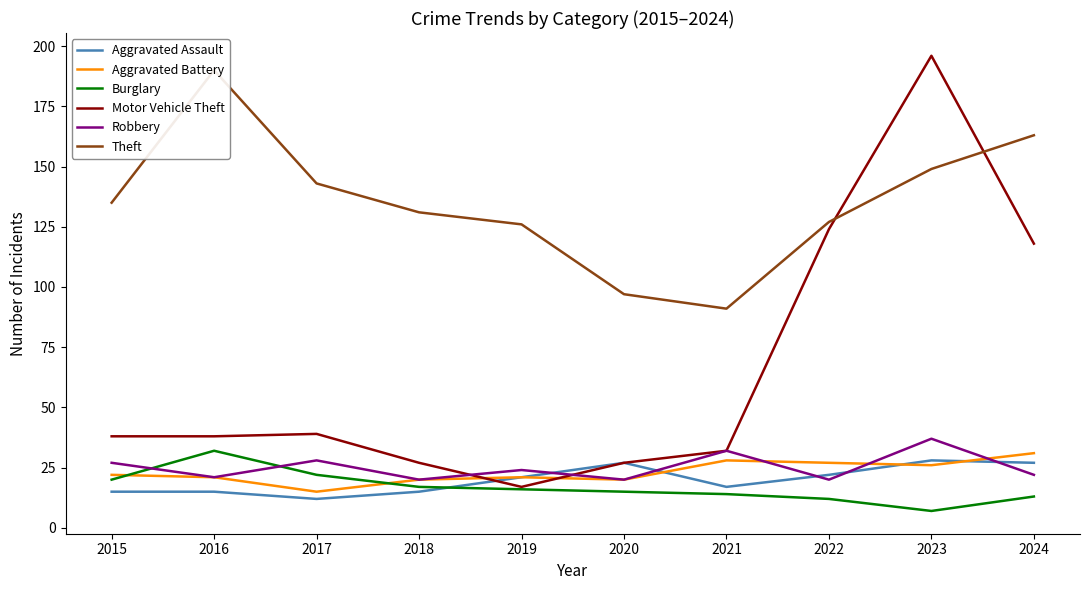

What is the total value across all series at 2022?

332